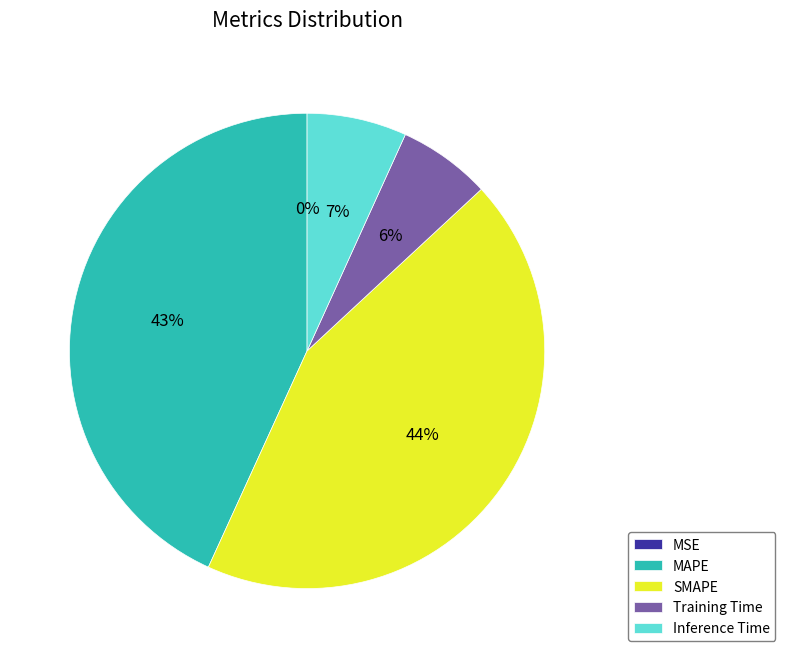

Which has a higher value, MAPE or Training Time?

MAPE